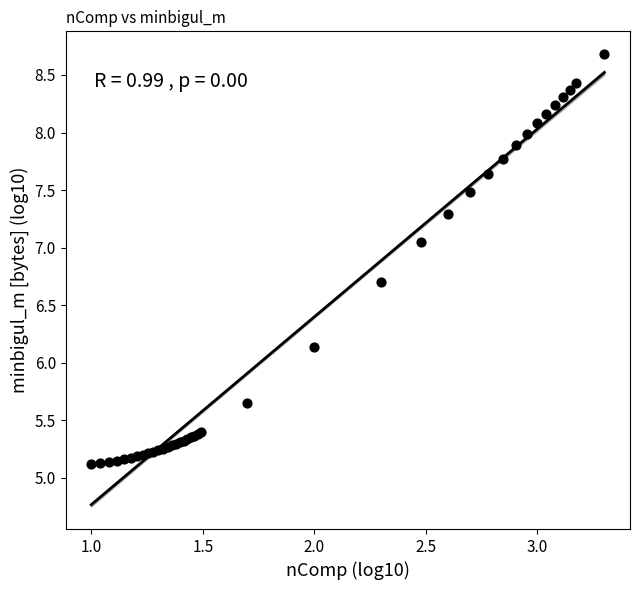

What Y value in the scatter plot is closest to 6?

6.1